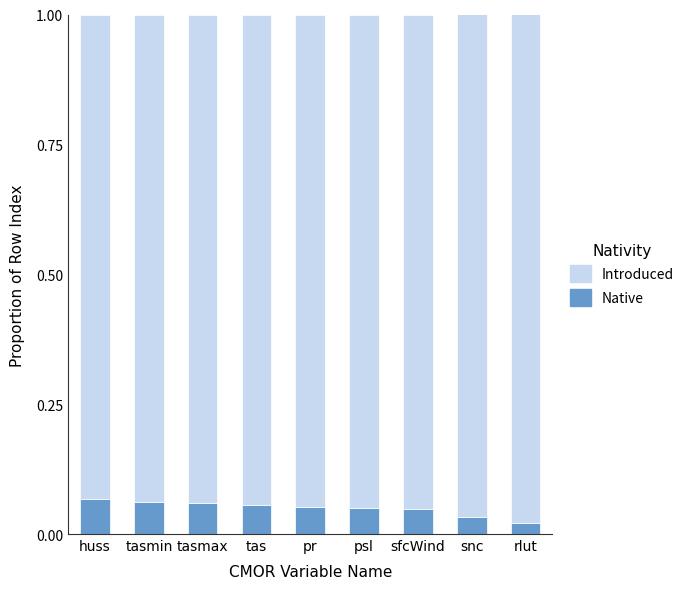

What is the sum of all Native values?

0.4